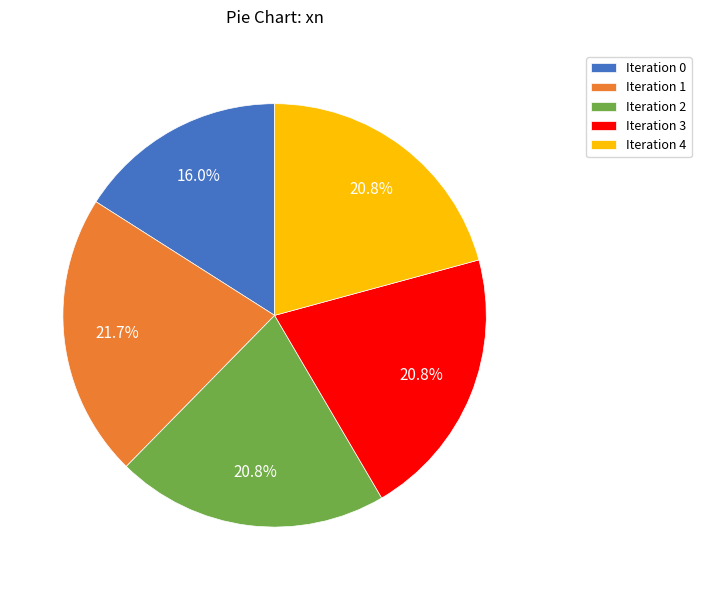

Which slice is the smallest?

Iteration 0